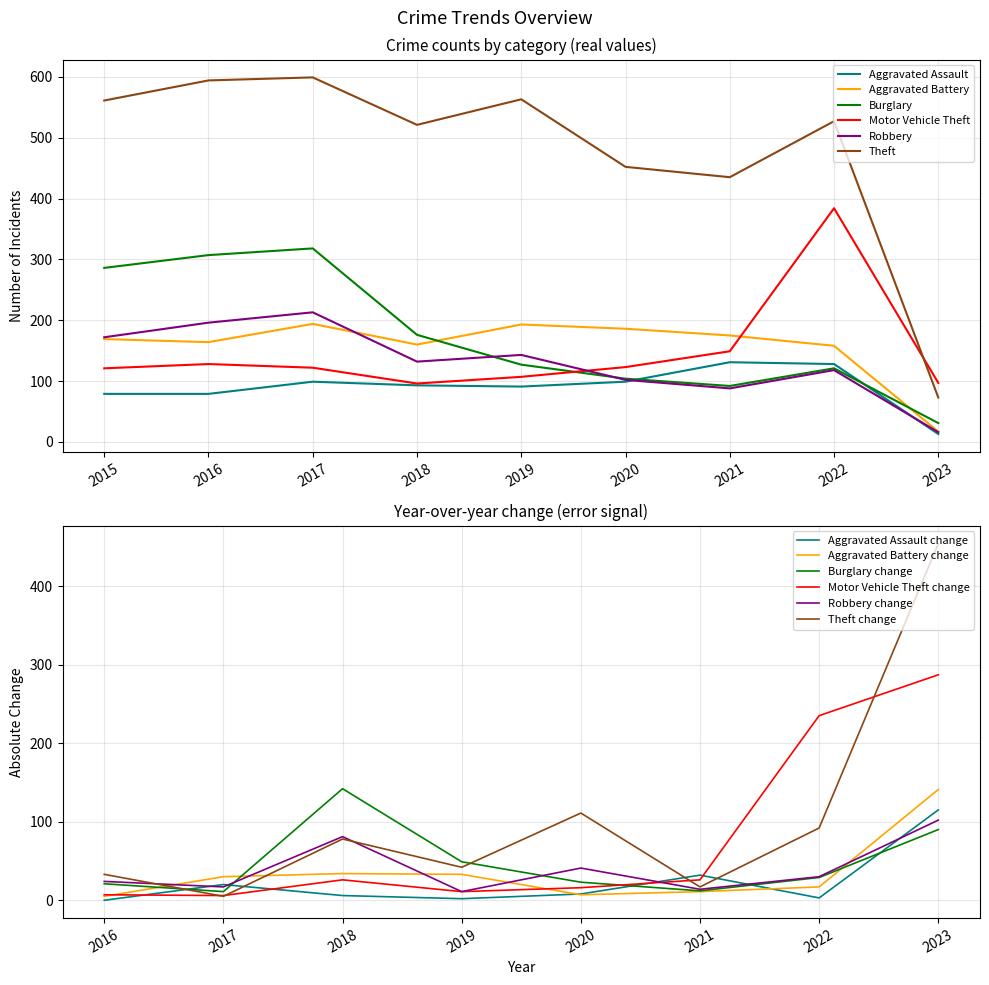

After their last crossing, which series has the higher values: Burglary or Motor Vehicle Theft?

Motor Vehicle Theft